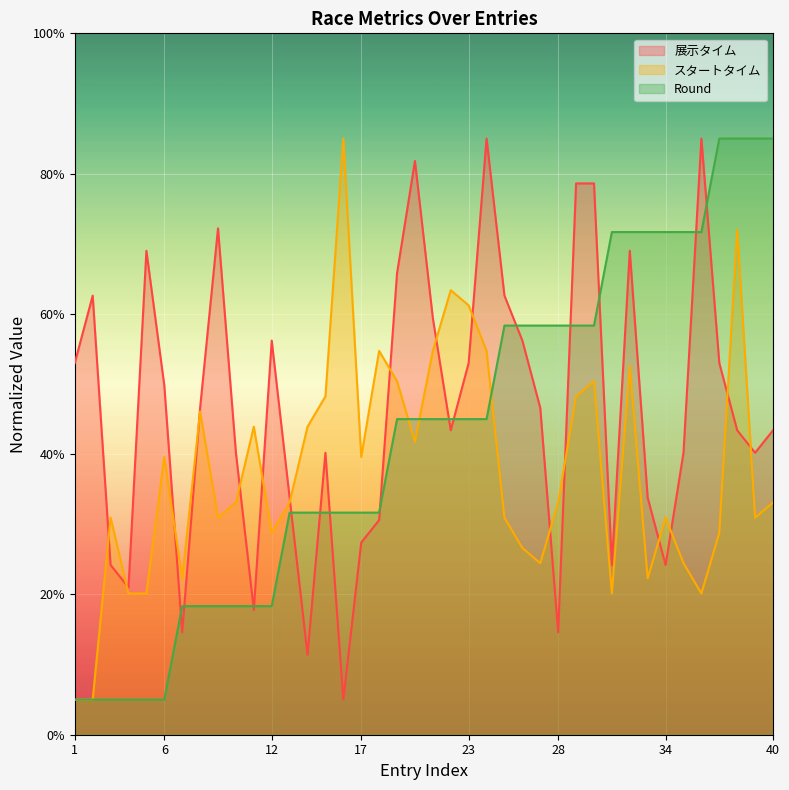

Read the スタートタイム value at 34.

3.1